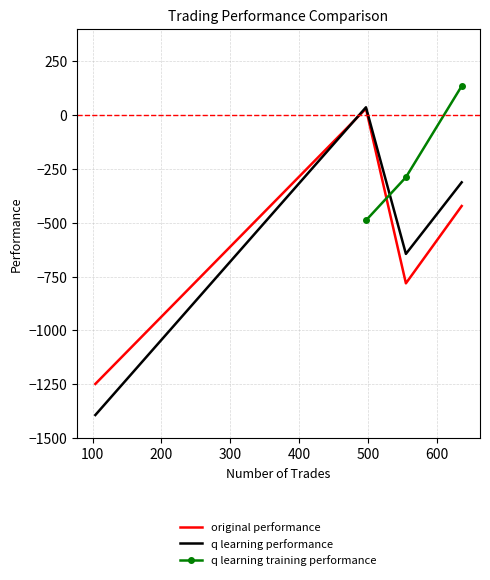

What is the minimum value for original performance?

-1248.7